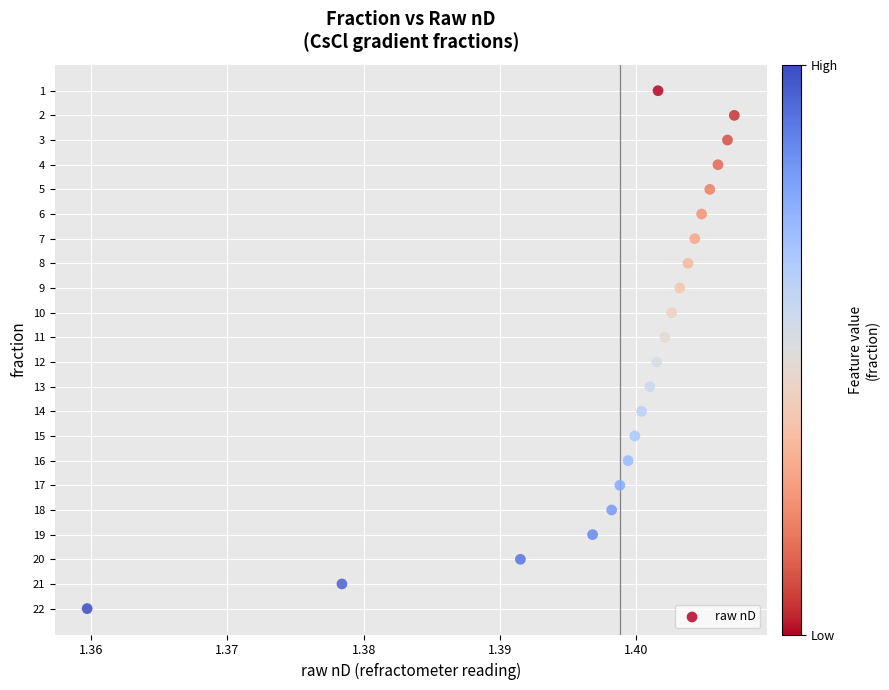

What is the range of Y values (max minus min)?

21